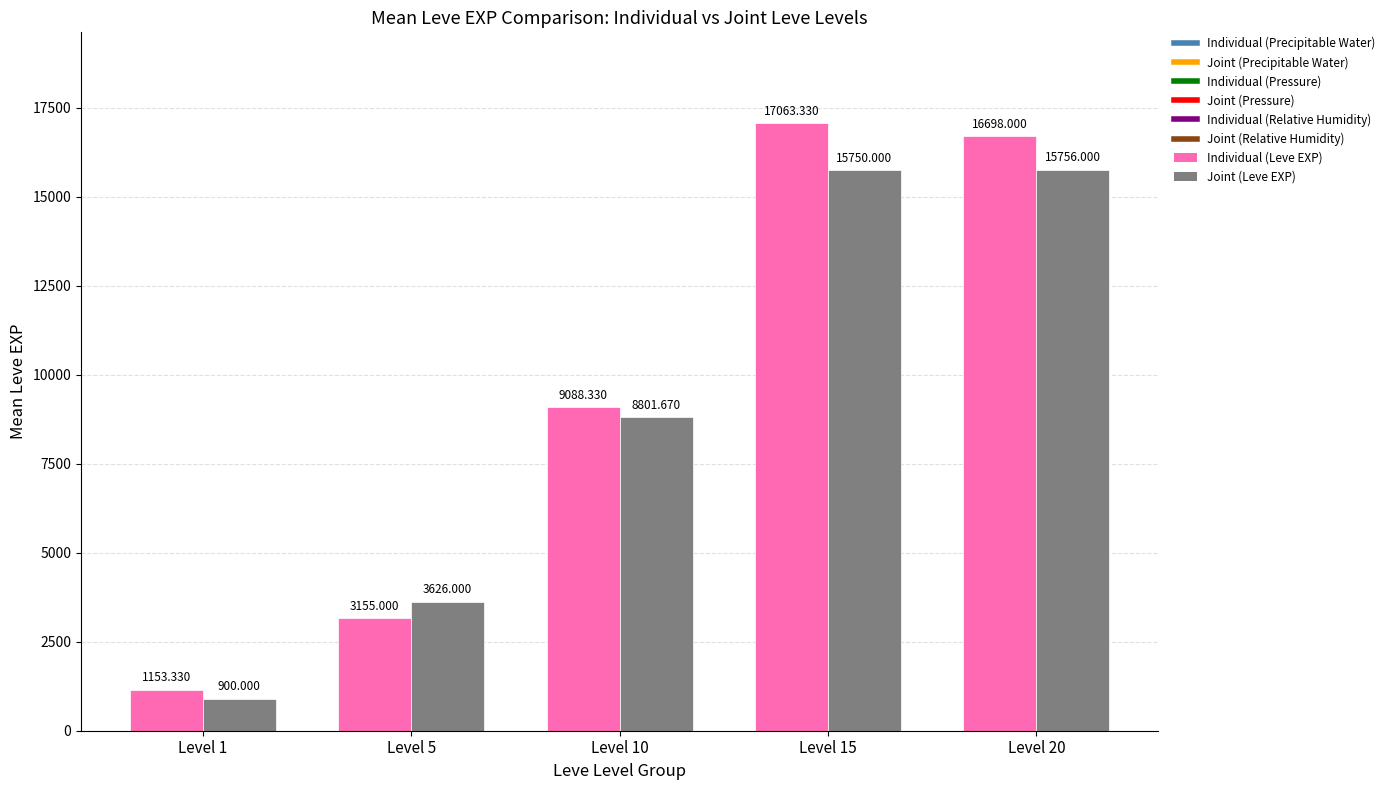

Which series has the widest spread of values?

Individual (Leve EXP)